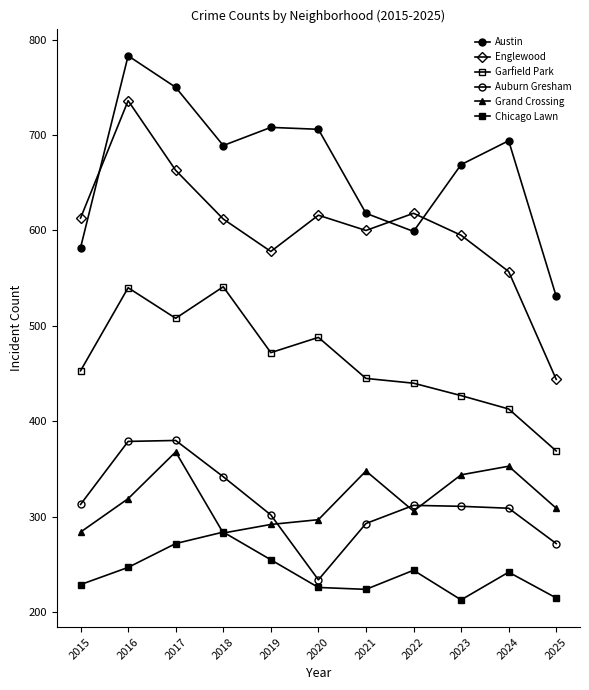

At which label is Auburn Gresham closest to 307?

2024